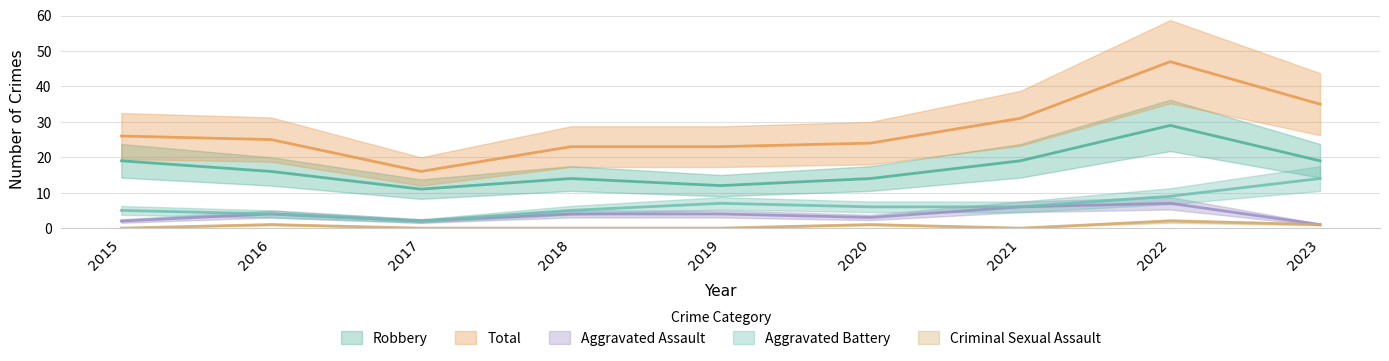

True or false: Aggravated Battery has a value of 4 at 2016.

True